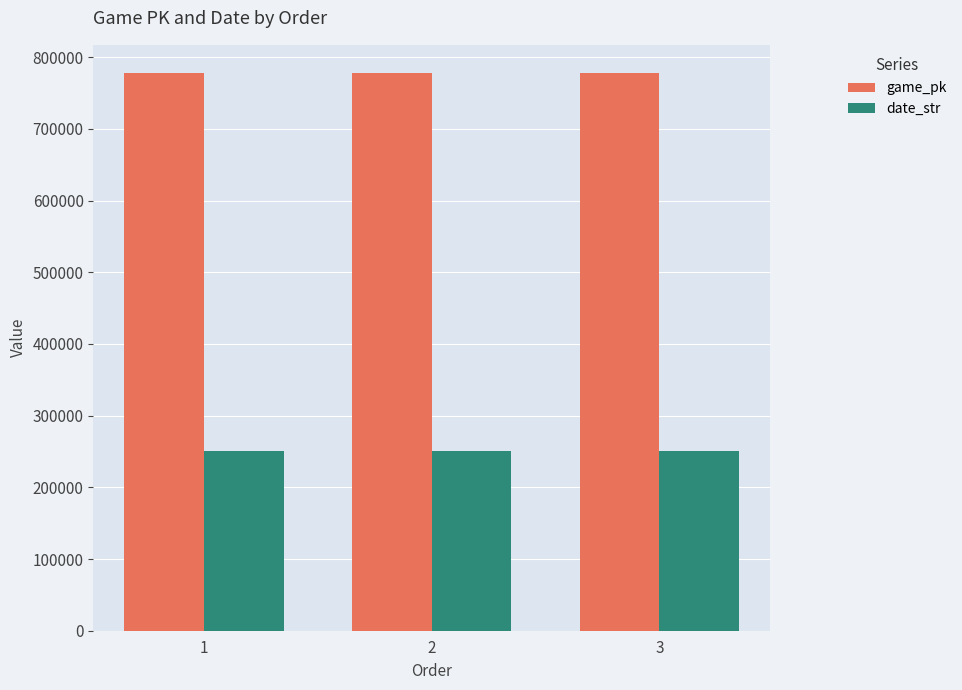

What is the total value across all series at 1?

1028564